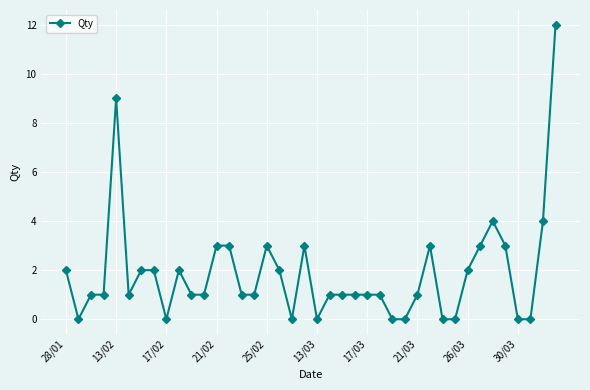

True or false: the data has more than 2 interior local peaks.

True